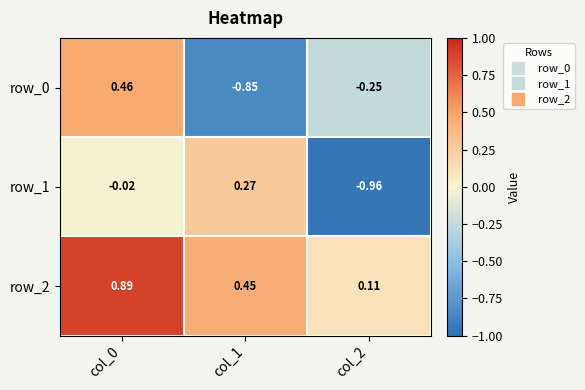

Is the value of row_0 at col_2 greater than the value of row_2 at col_1?

No